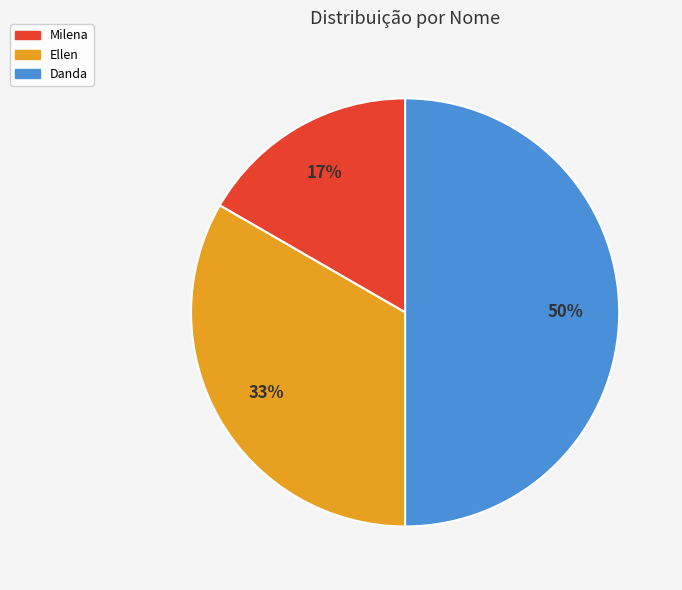

Between Danda and Ellen, which is larger?

Danda